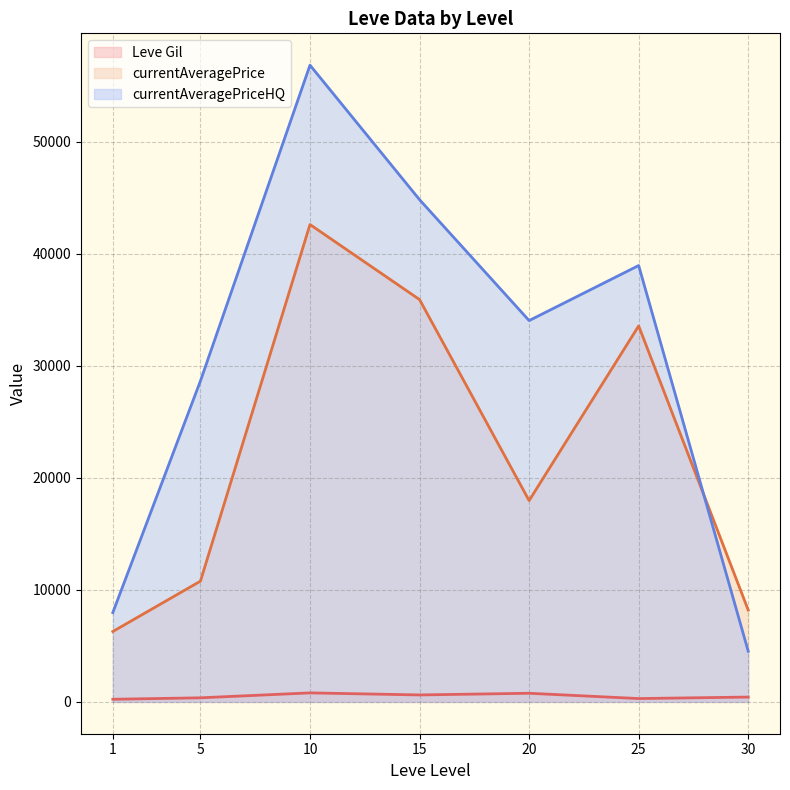

What is the total value across all series at 25?

72803.8